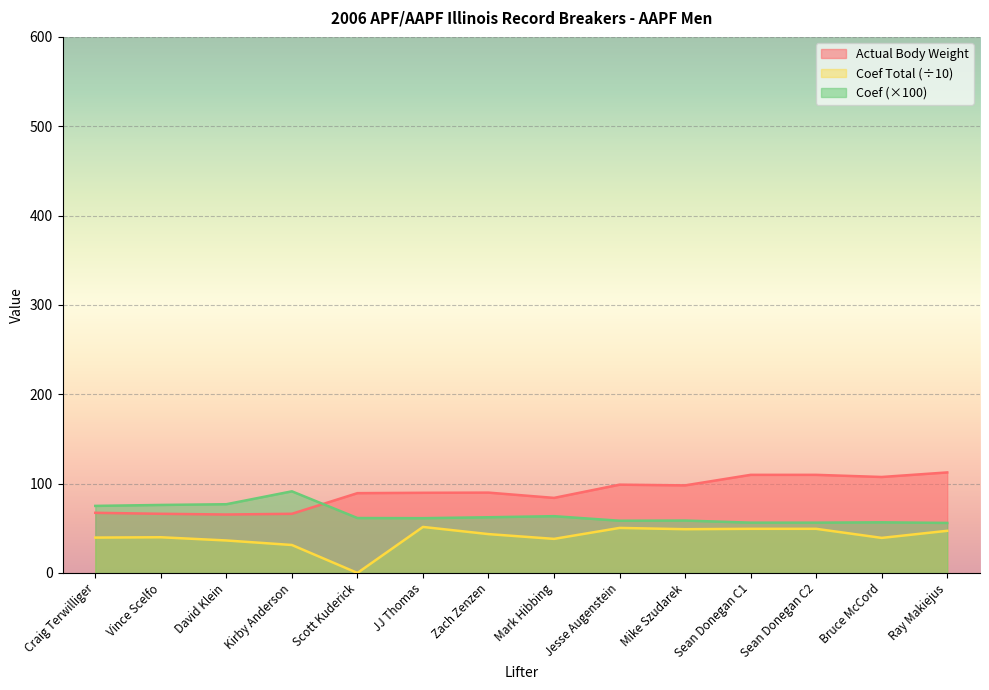

Which label corresponds to the smallest value in the chart?

Scott Kuderick